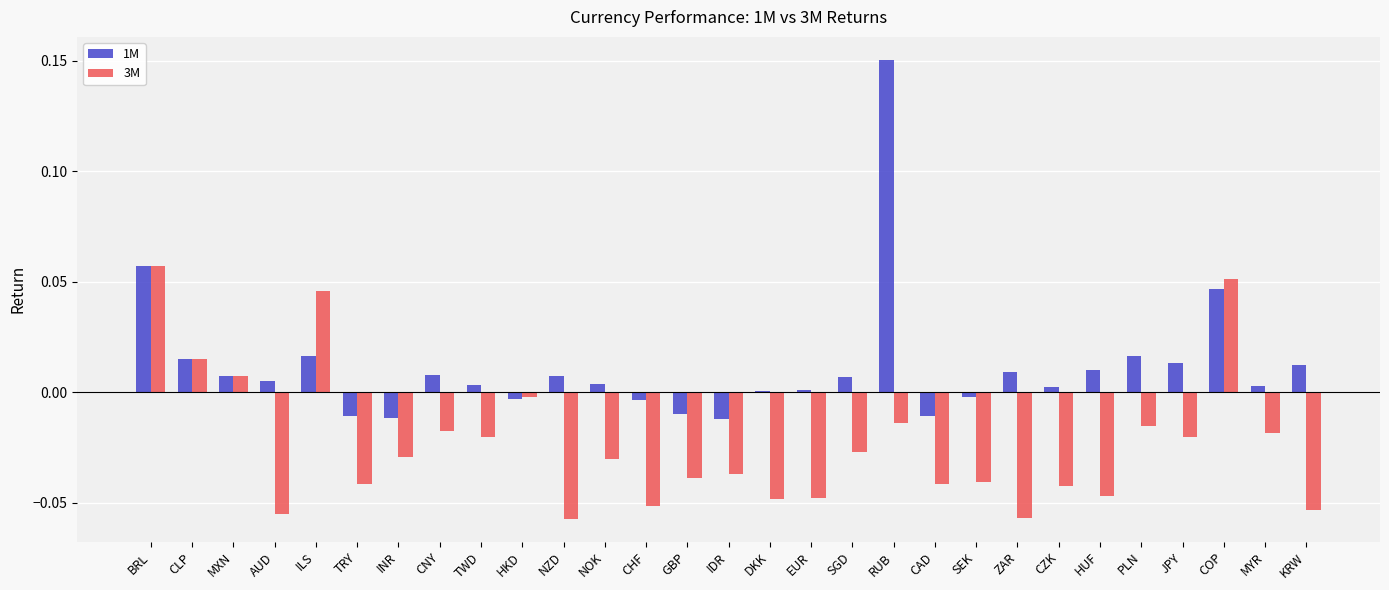

The value of 1M at CAD is -0.0. True or false?

True